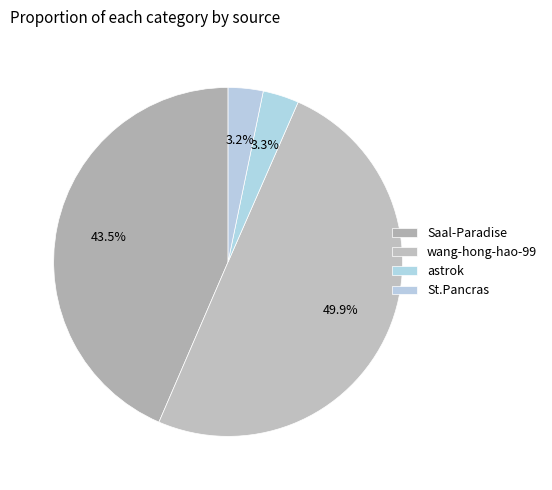

Between St.Pancras and astrok, which is larger?

astrok